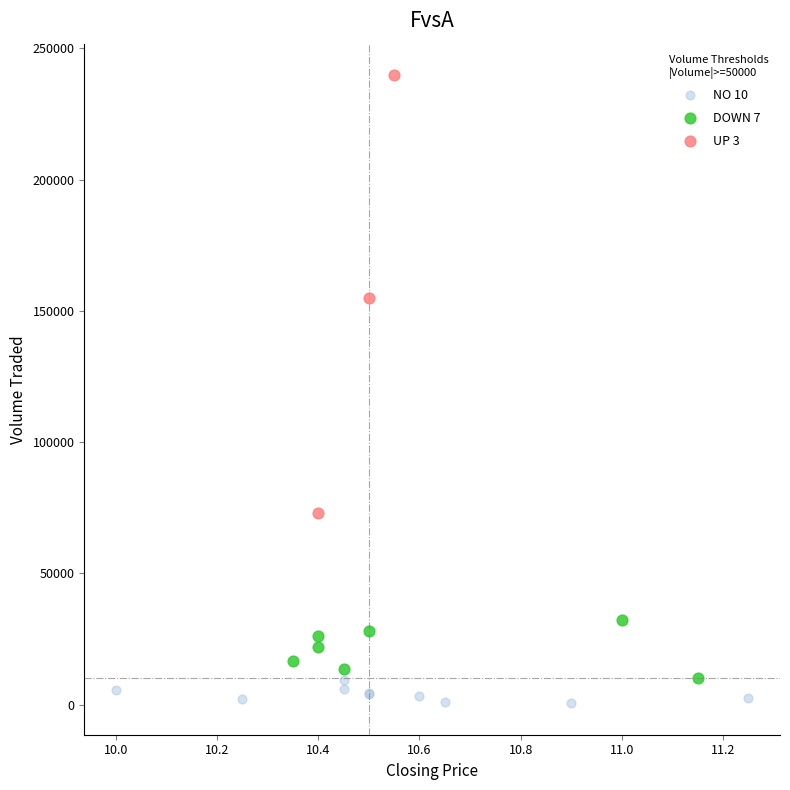

Which series contains the lowest Y value?

NO 10